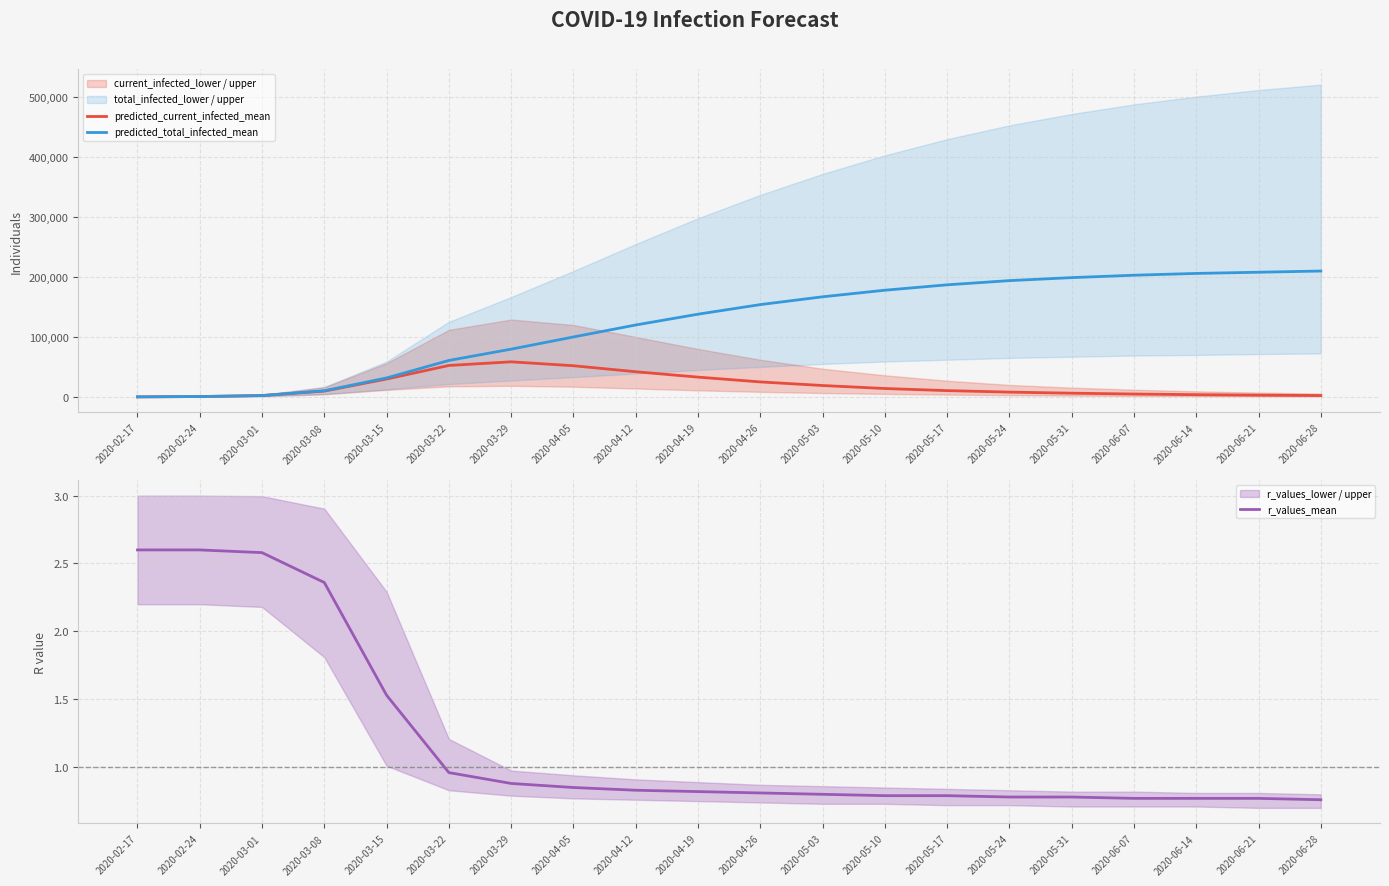

What is the difference between the maximum and minimum values in the predicted_current_infected_mean series?

58469